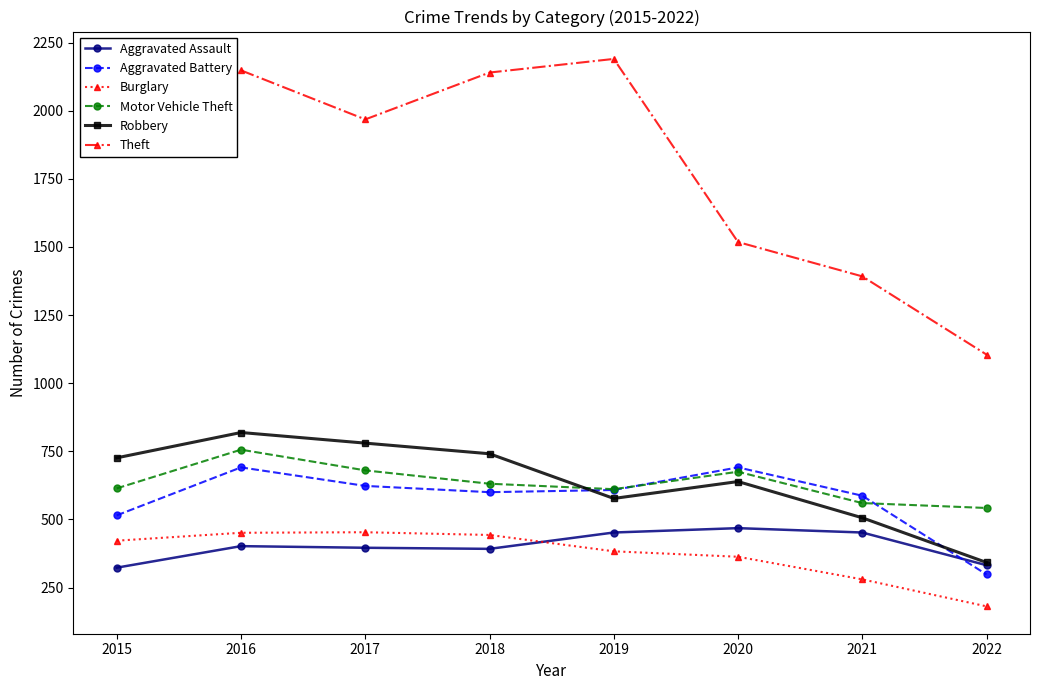

How many data points in Aggravated Assault are less than 402?

4